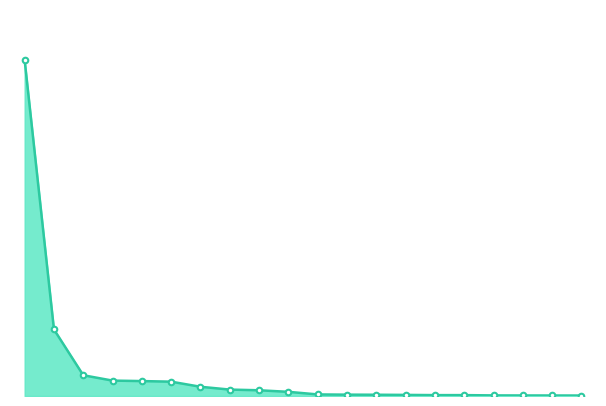

Does the chart have visible grid lines?

No